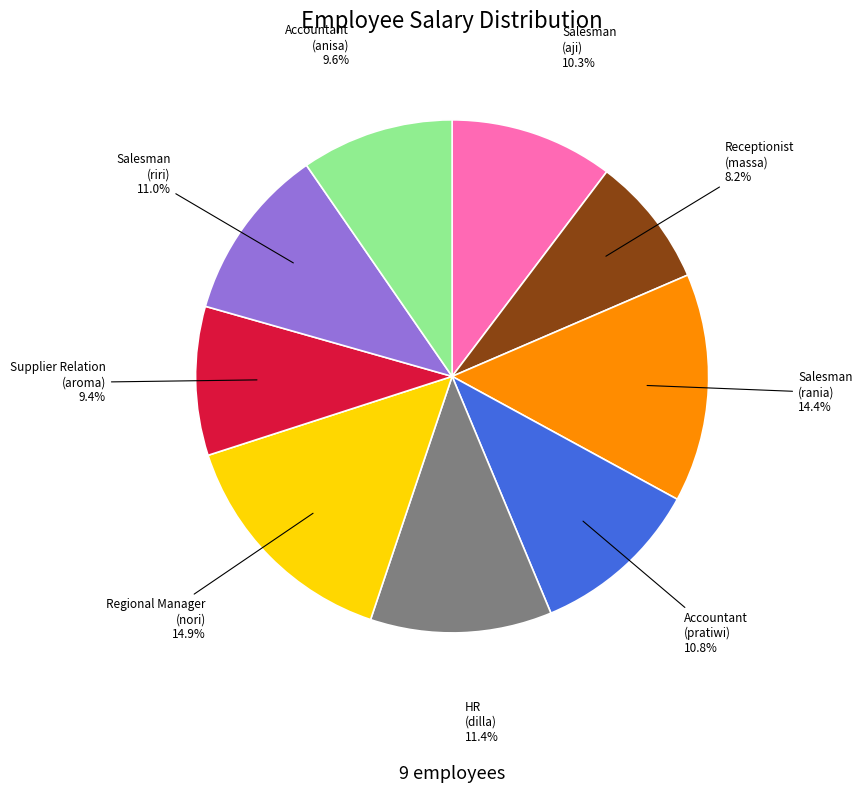

How many slices are in this pie chart?

9